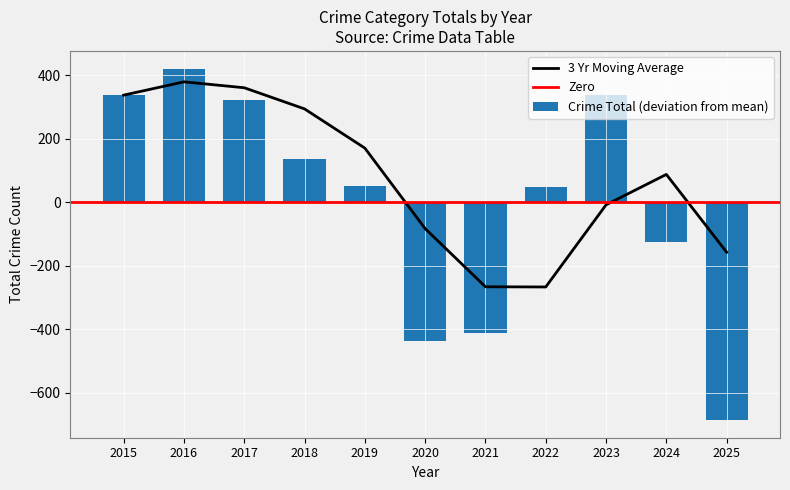

The value at 2023 is 203. True or false?

False